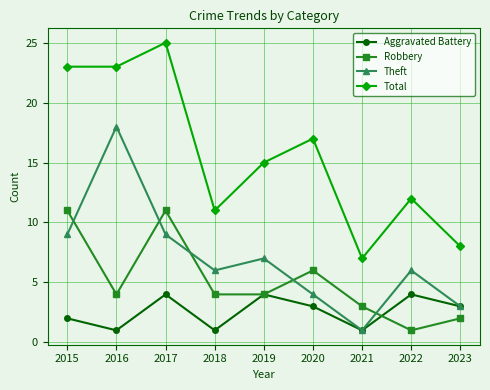

Reading left to right, list all the values displayed in this chart.

Aggravated Battery: 2015=2	2016=1	2017=4	2018=1	2019=4	2020=3	2021=1	2022=4	2023=3
Robbery: 2015=11	2016=4	2017=11	2018=4	2019=4	2020=6	2021=3	2022=1	2023=2
Theft: 2015=9	2016=18	2017=9	2018=6	2019=7	2020=4	2021=1	2022=6	2023=3
Total: 2015=23	2016=23	2017=25	2018=11	2019=15	2020=17	2021=7	2022=12	2023=8